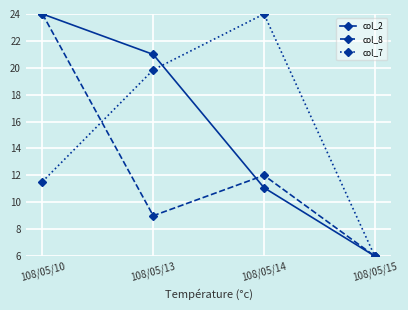

Reading right to left, extract all data points from this chart.

col_2: 6.0	11.1	21.0	24.0
col_8: 6.0	12.0	9.0	24.0
col_7: 6.0	24.0	19.8	11.5